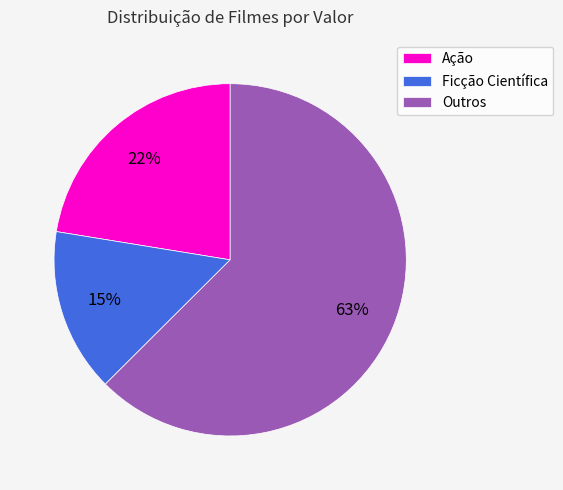

Is Ficção Científica the majority of the pie?

No